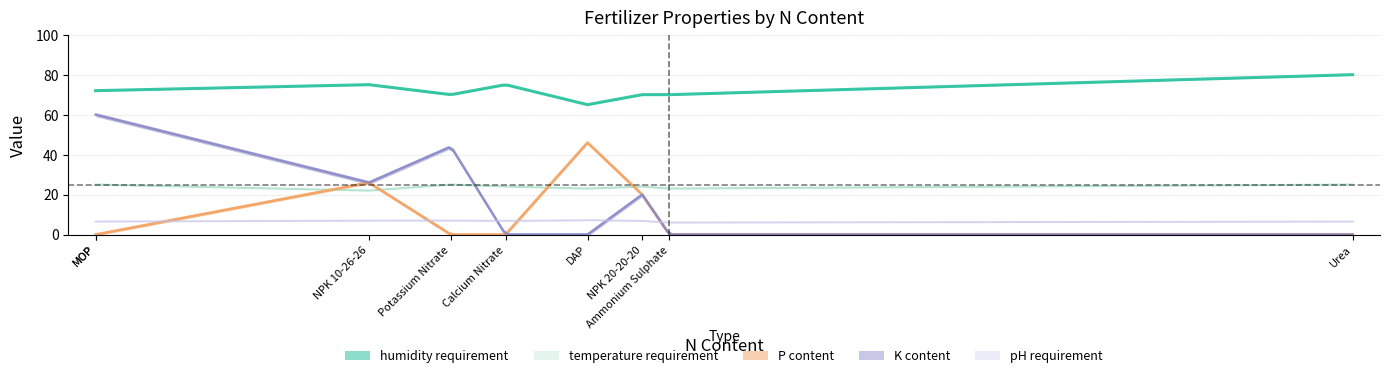

True or false: P_content has more than 1 points higher than both neighbors.

True